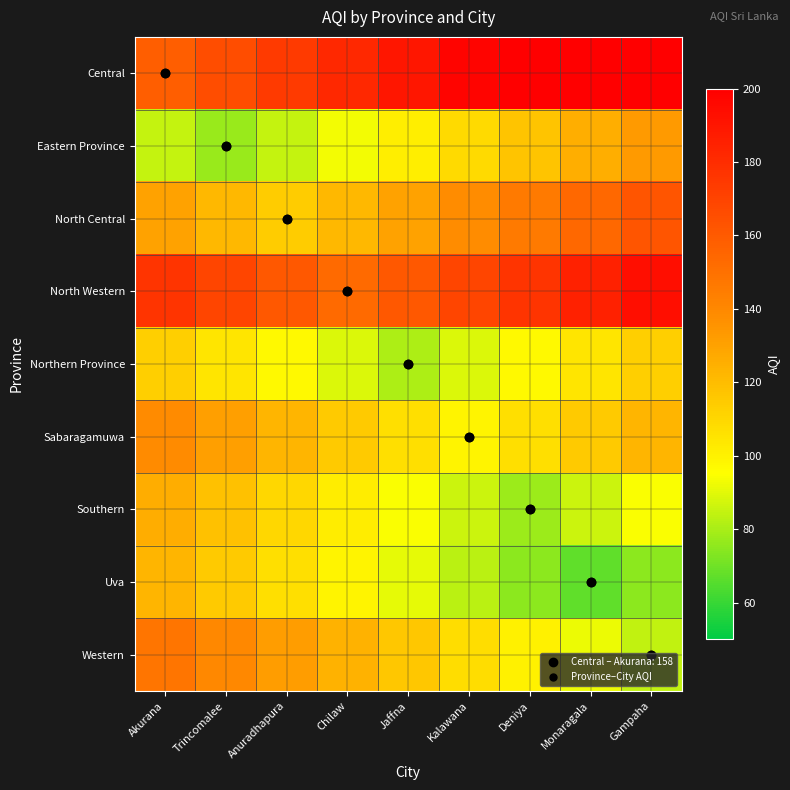

At how many categories does at least one series exceed 104?

9